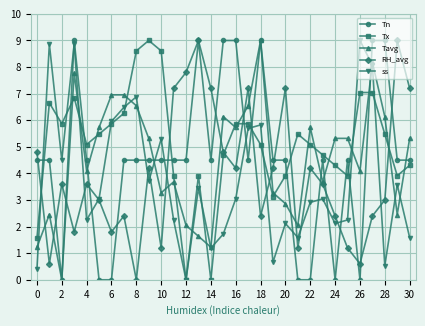

What is the value of the Tavg point at the 11th from the left?

3.3